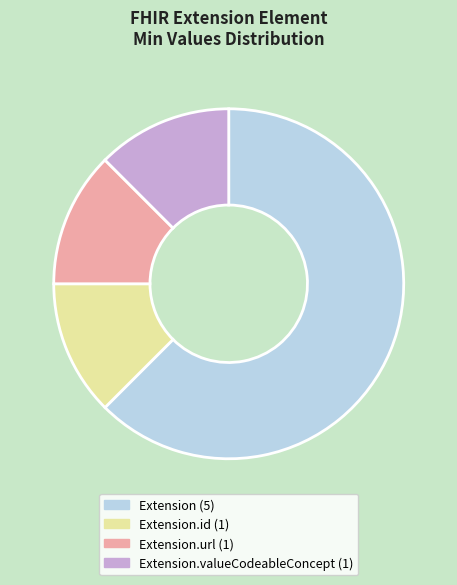

Does any single category account for the majority?

Yes